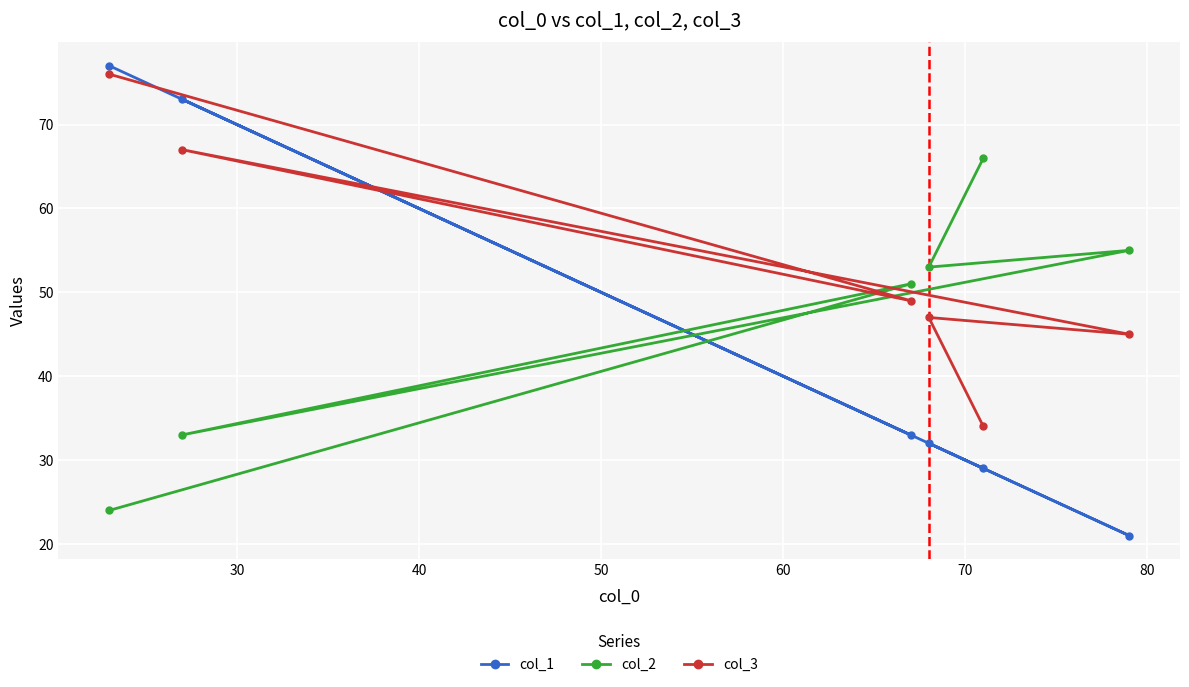

Rank the series by their maximum value, from lowest to highest.

col_2, col_3, col_1